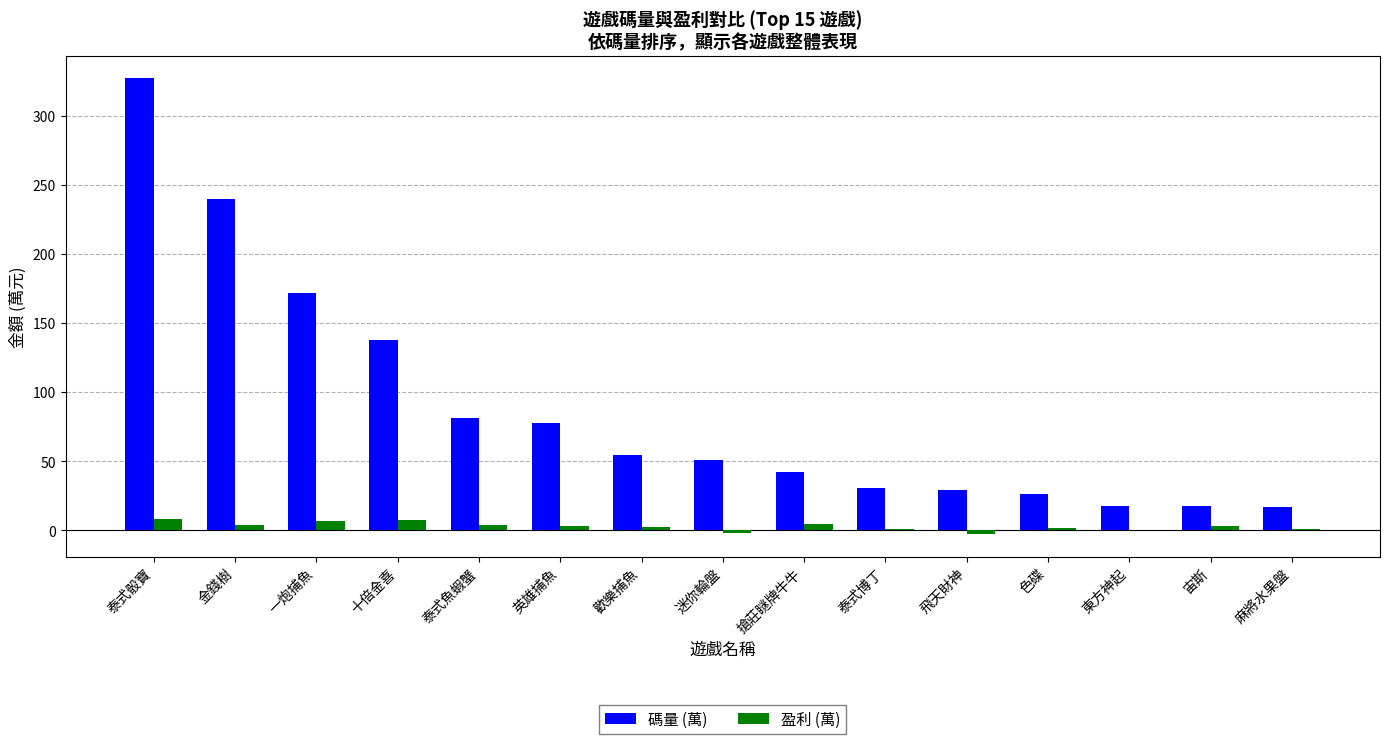

What is the total value across all series at 麻將水果盤?

18.3